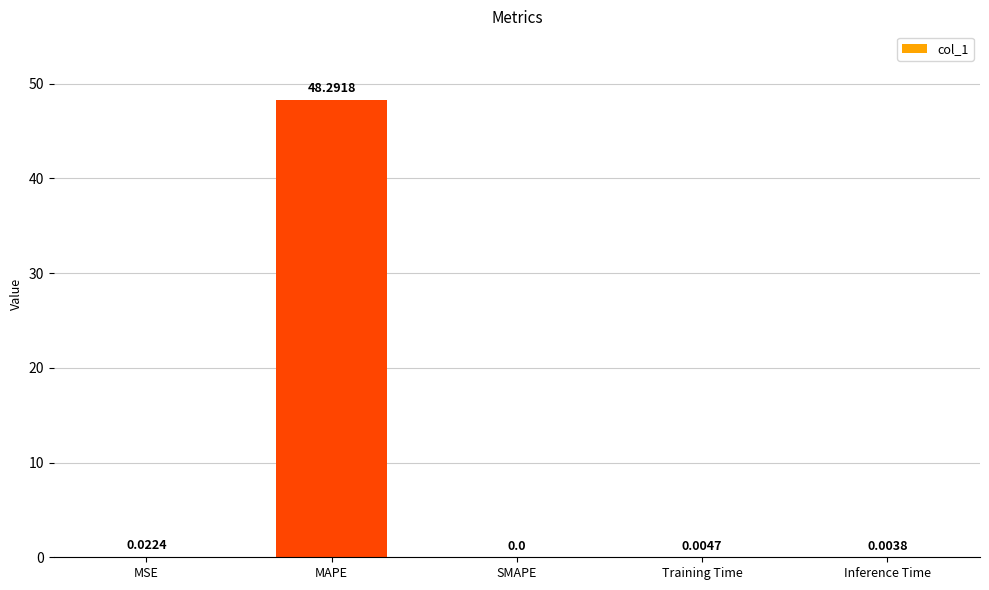

How many values are above zero?

4